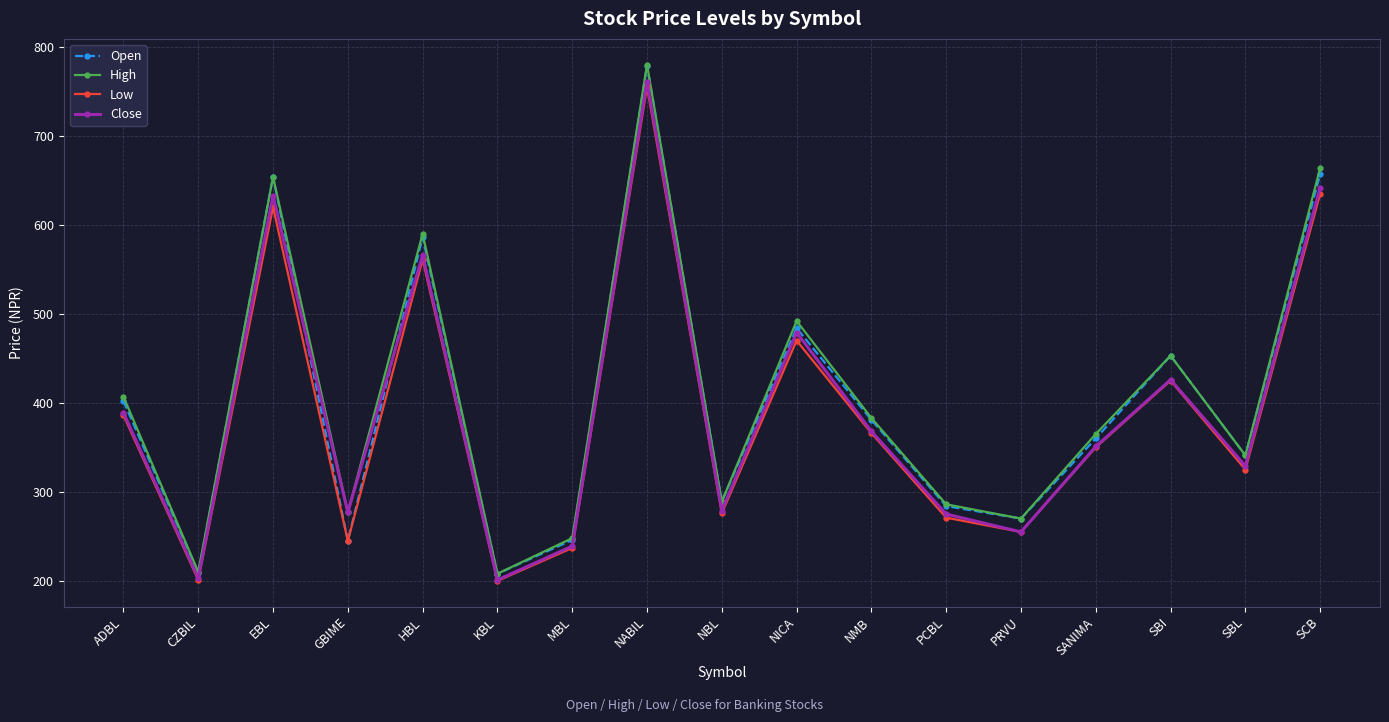

Between EBL and NMB, which series saw the biggest shift?

Open